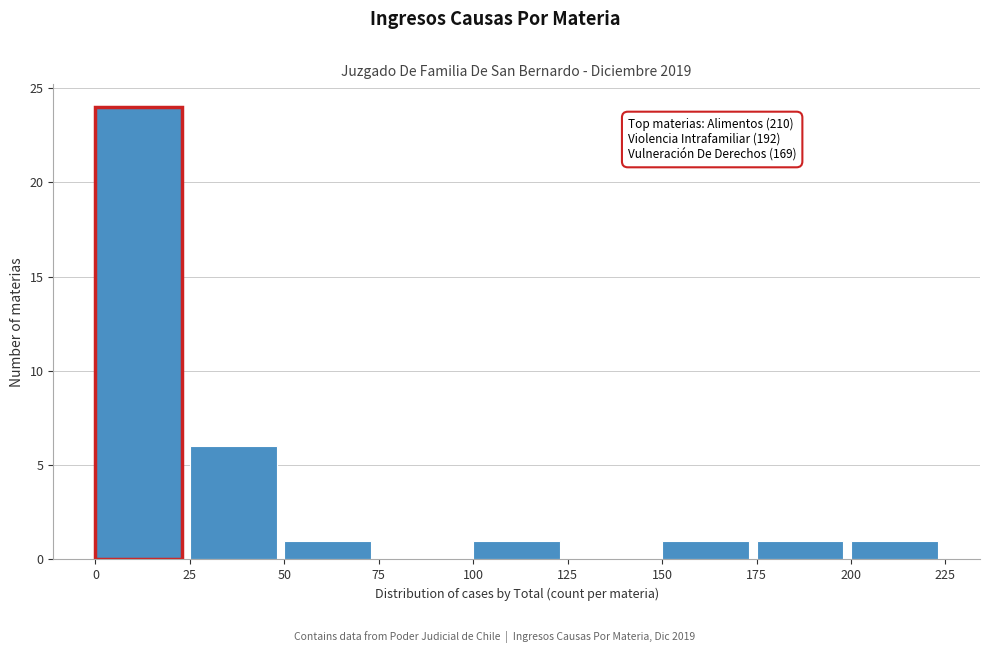

Which range on the x-axis has the tallest bar?

0 to 25